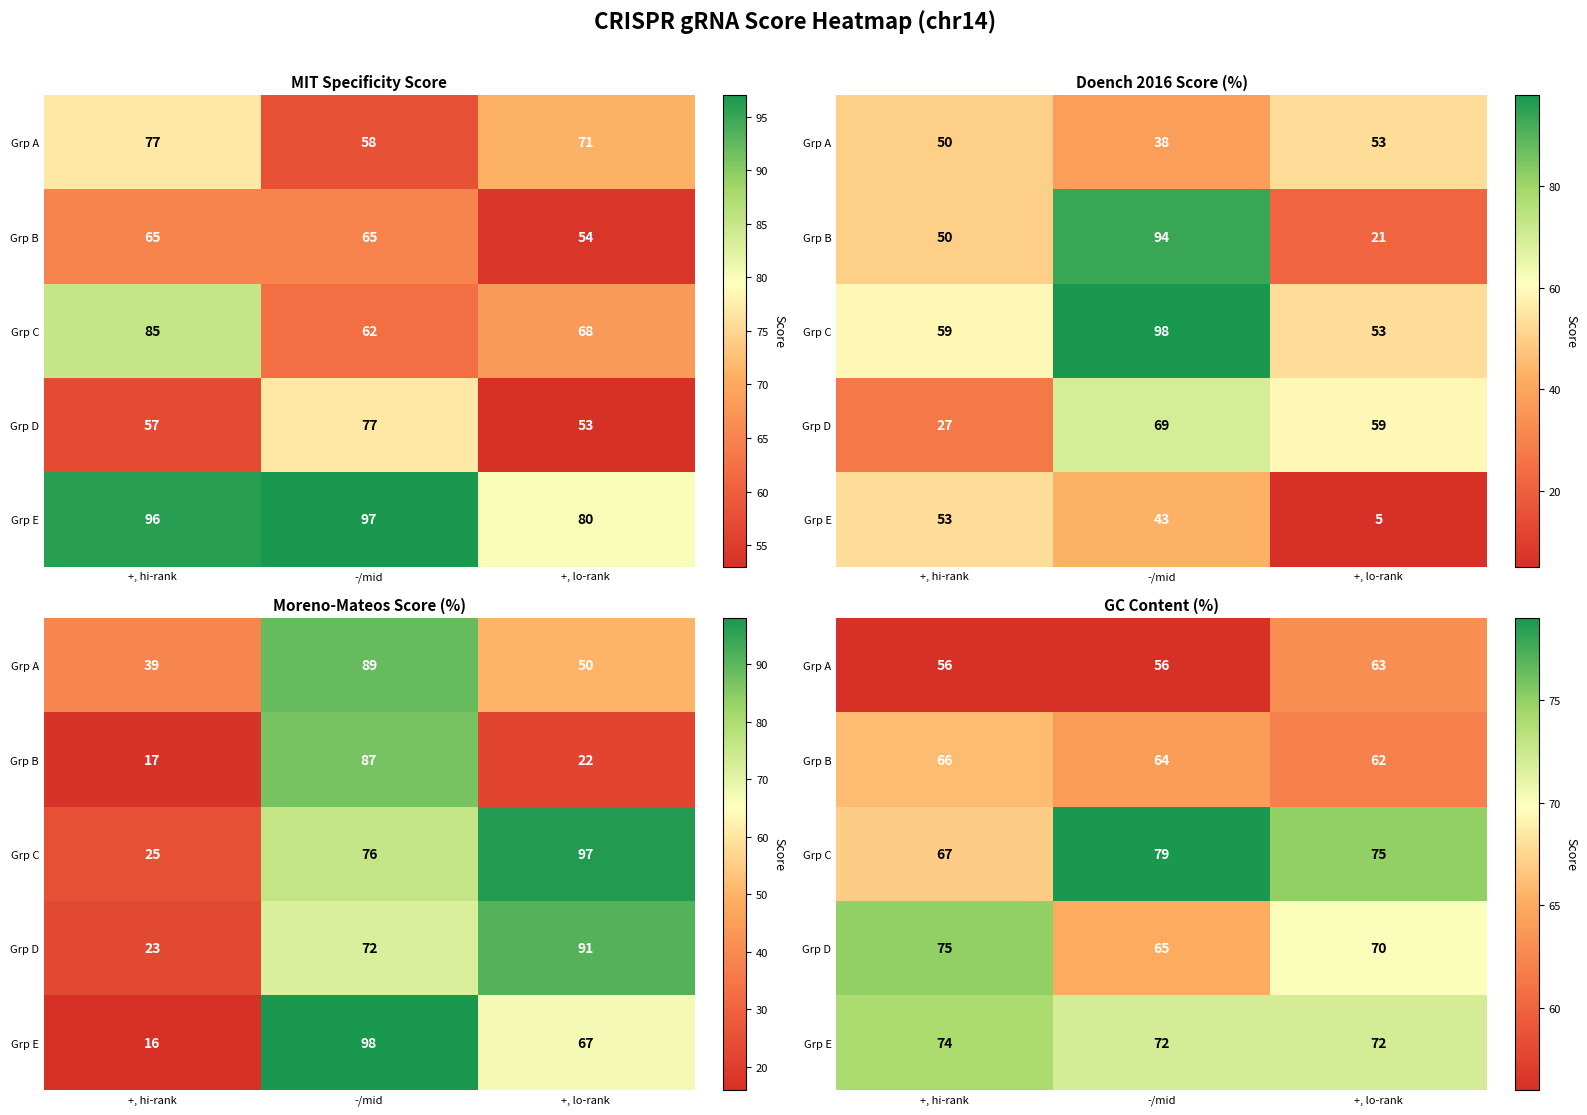

The value of Grp E at +, lo-rank is 36. True or false?

False